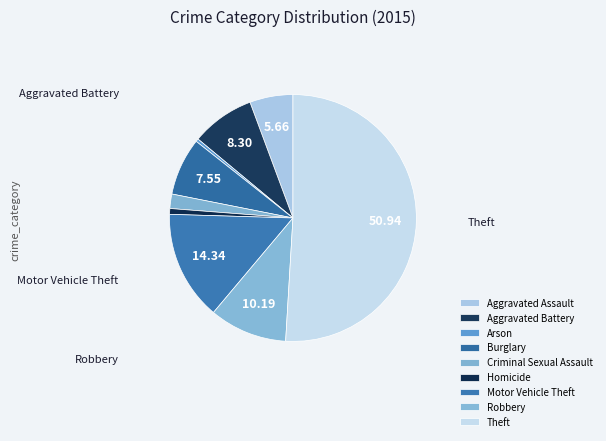

What is the change in value from Homicide to Robbery?

+25